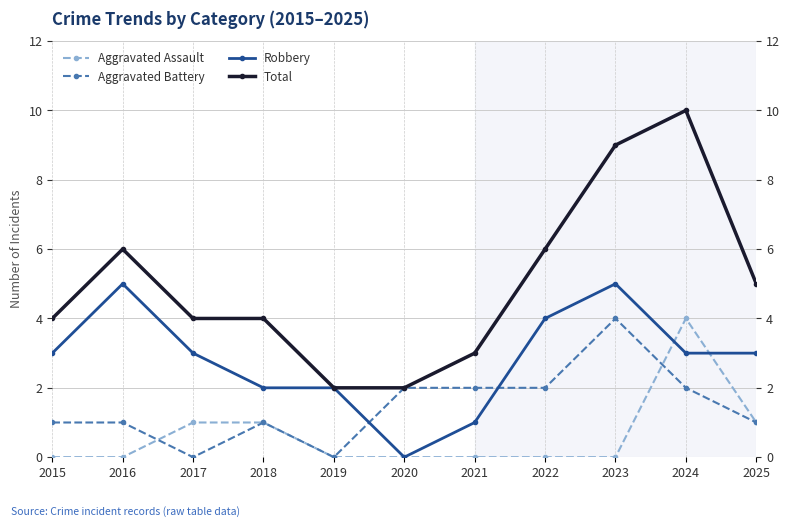

What is the difference between the Aggravated Battery values at 2022 and 2016?

1